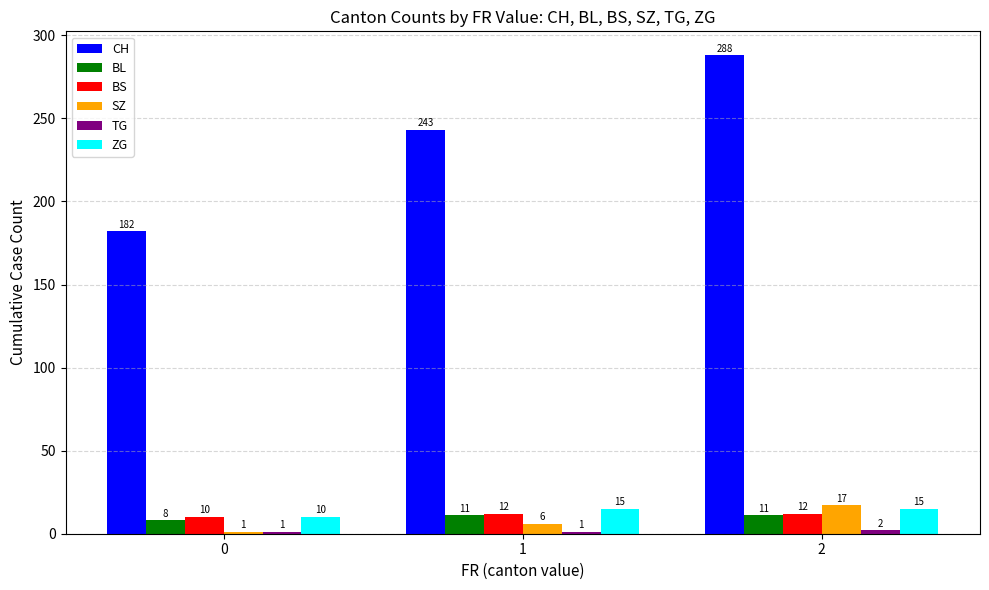

The value of CH at 0 is 182. True or false?

True